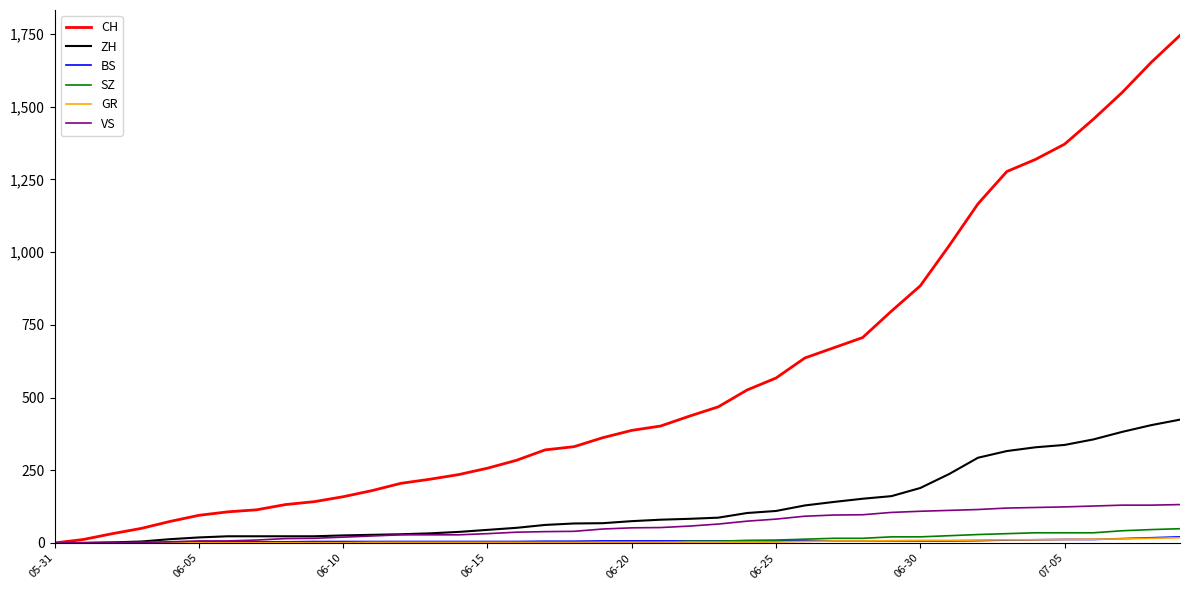

Which series has the widest spread of values?

CH